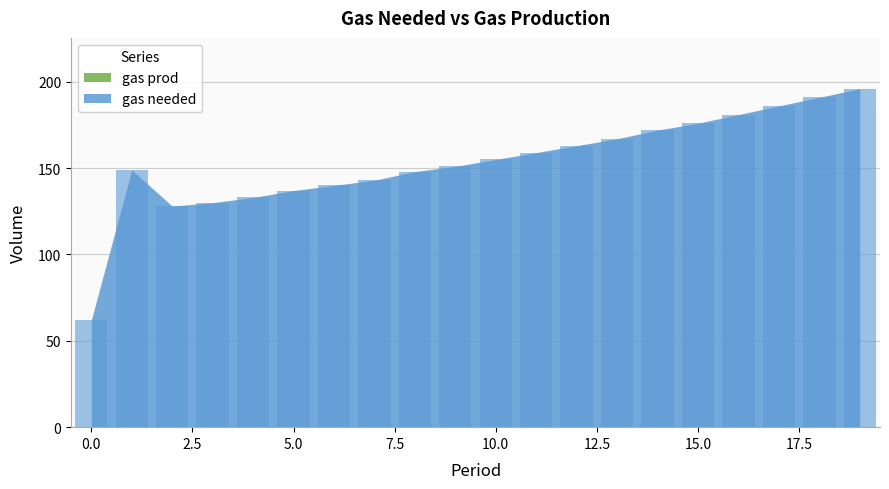

What is the sum of all values?

3067